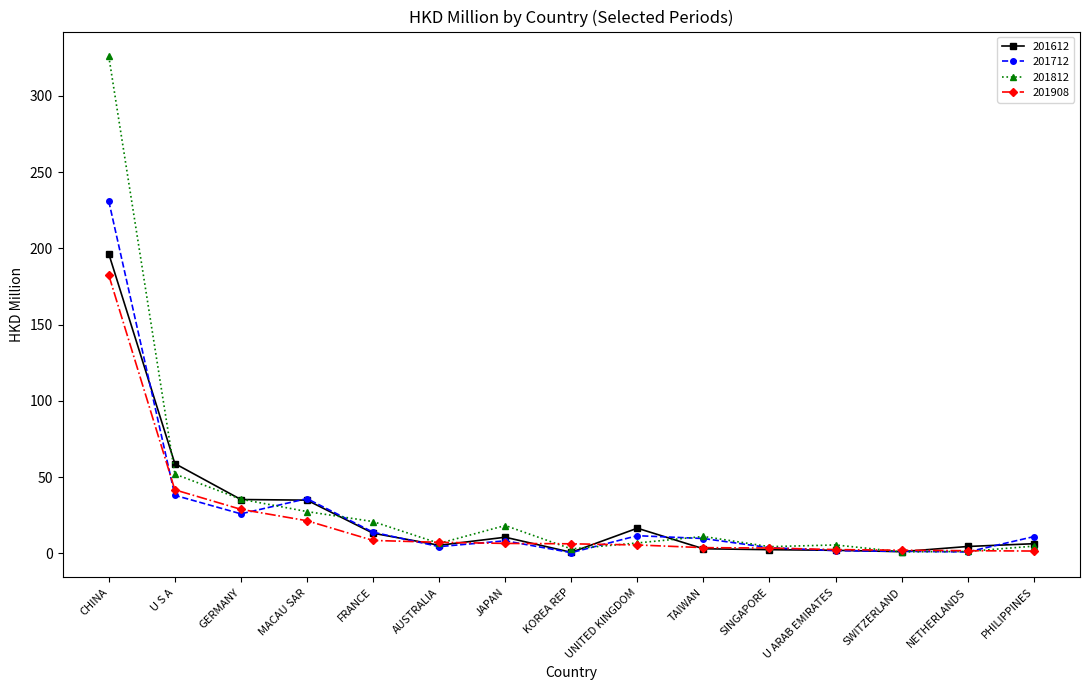

What is the approximate value of 201712 at U ARAB EMIRATES?

1.8